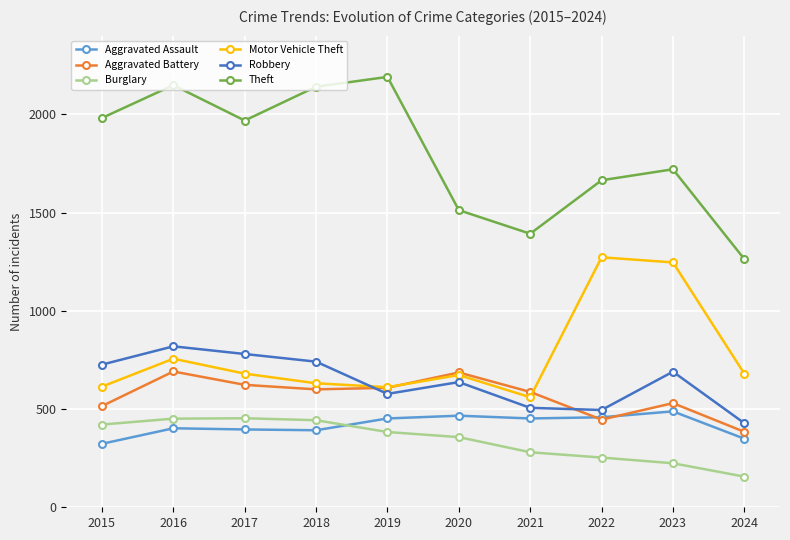

Which series has the largest total across all categories?

Theft